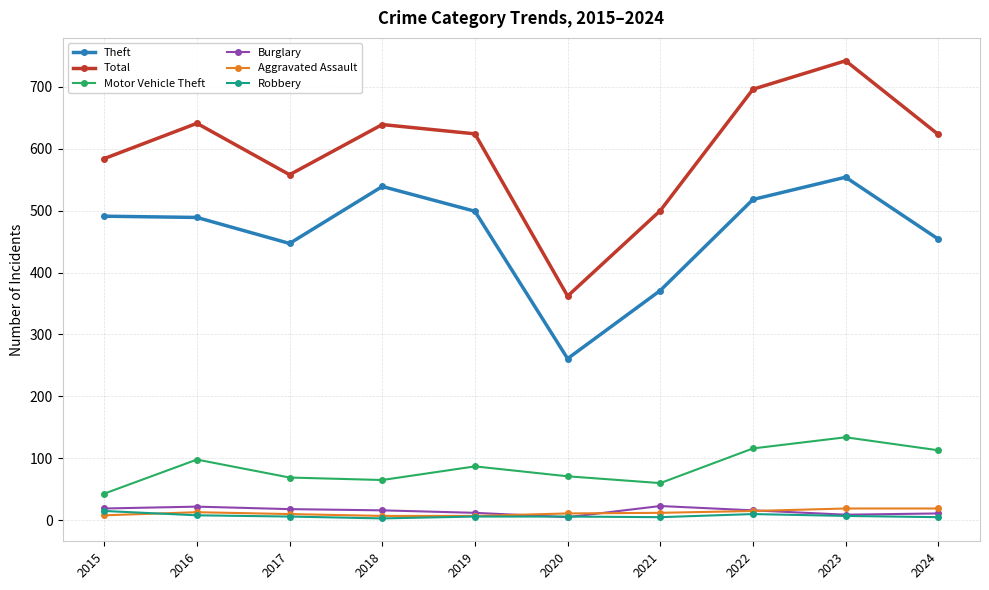

Between 2015 and 2020, which series saw the biggest shift?

Theft